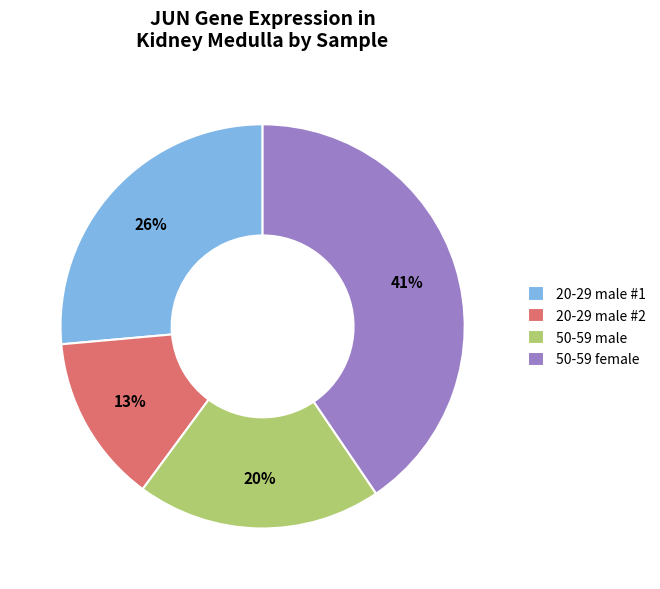

To the nearest percent, what is the average slice percentage?

25%